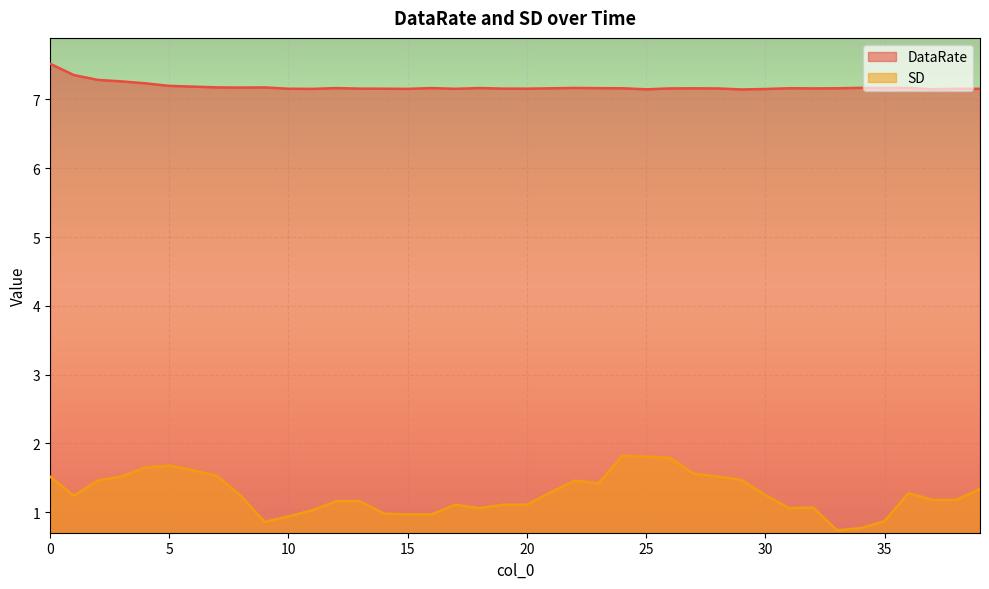

Is it true that SD equals 1.1 at 5?

False